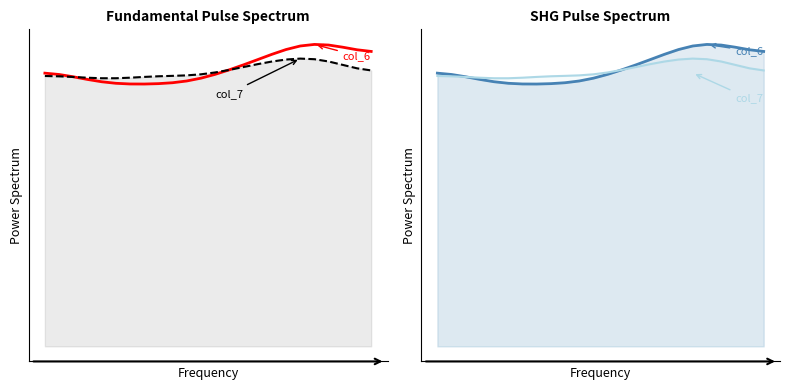

Rank the categories by col_7 value from lowest to highest.

4, 5, 3, 6, 2, 7, 1, 8, 0, 9, 10, 11, 12, 23, 13, 22, 14, 21, 15, 16, 20, 17, 19, 18